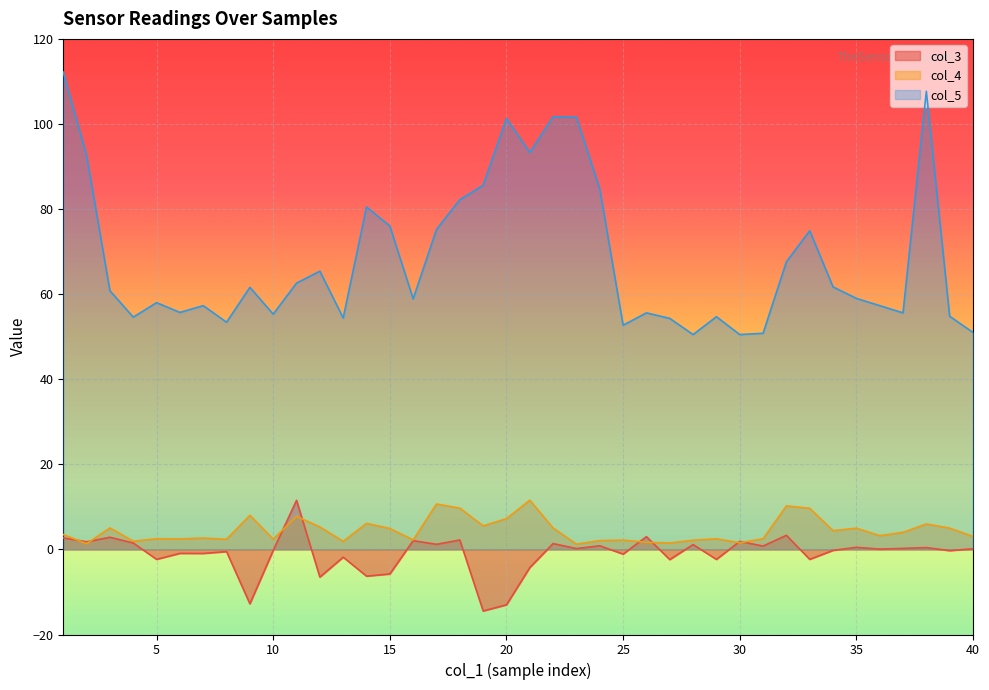

What is the difference between the highest and lowest values at 20?

114.3